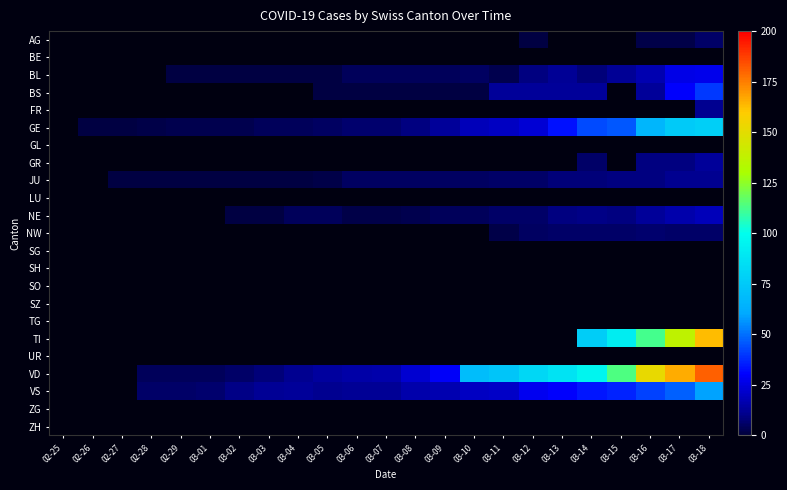

Reading left to right, list all the values displayed in this chart.

AG: 02-25=0	02-26=0	02-27=0	02-28=0	02-29=0	03-01=0	03-02=0	03-03=0	03-04=0	03-05=0	03-06=0	03-07=0	03-08=0	03-09=0	03-10=0	03-11=0	03-12=1	03-13=0	03-14=0	03-15=0	03-16=2	03-17=2	03-18=6
BE: 02-25=0	02-26=0	02-27=0	02-28=0	02-29=0	03-01=0	03-02=0	03-03=0	03-04=0	03-05=0	03-06=0	03-07=0	03-08=0	03-09=0	03-10=0	03-11=0	03-12=0	03-13=0	03-14=0	03-15=0	03-16=0	03-17=0	03-18=0
BL: 02-25=0	02-26=0	02-27=0	02-28=0	02-29=1	03-01=1	03-02=1	03-03=1	03-04=1	03-05=1	03-06=4	03-07=4	03-08=4	03-09=4	03-10=5	03-11=3	03-12=9	03-13=12	03-14=8	03-15=12	03-16=17	03-17=26	03-18=27
BS: 02-25=0	02-26=0	02-27=0	02-28=0	02-29=0	03-01=0	03-02=0	03-03=0	03-04=0	03-05=1	03-06=1	03-07=1	03-08=1	03-09=1	03-10=1	03-11=13	03-12=13	03-13=13	03-14=13	03-15=0	03-16=13	03-17=30	03-18=40
FR: 02-25=0	02-26=0	02-27=0	02-28=0	02-29=0	03-01=0	03-02=0	03-03=0	03-04=0	03-05=0	03-06=0	03-07=0	03-08=0	03-09=0	03-10=0	03-11=0	03-12=0	03-13=0	03-14=0	03-15=0	03-16=0	03-17=0	03-18=11
GE: 02-25=0	02-26=1	02-27=1	02-28=2	02-29=3	03-01=3	03-02=3	03-03=4	03-04=4	03-05=5	03-06=7	03-07=7	03-08=9	03-09=13	03-10=18	03-11=20	03-12=23	03-13=33	03-14=43	03-15=46	03-16=66	03-17=75	03-18=78
GL: 02-25=0	02-26=0	02-27=0	02-28=0	02-29=0	03-01=0	03-02=0	03-03=0	03-04=0	03-05=0	03-06=0	03-07=0	03-08=0	03-09=0	03-10=0	03-11=0	03-12=0	03-13=0	03-14=0	03-15=0	03-16=0	03-17=0	03-18=0
GR: 02-25=0	02-26=0	02-27=0	02-28=0	02-29=0	03-01=0	03-02=0	03-03=0	03-04=0	03-05=0	03-06=0	03-07=0	03-08=0	03-09=0	03-10=0	03-11=0	03-12=0	03-13=0	03-14=6	03-15=0	03-16=9	03-17=9	03-18=13
JU: 02-25=0	02-26=0	02-27=1	02-28=1	02-29=1	03-01=1	03-02=1	03-03=1	03-04=1	03-05=2	03-06=5	03-07=5	03-08=5	03-09=5	03-10=5	03-11=6	03-12=6	03-13=8	03-14=8	03-15=9	03-16=9	03-17=11	03-18=11
LU: 02-25=0	02-26=0	02-27=0	02-28=0	02-29=0	03-01=0	03-02=0	03-03=0	03-04=0	03-05=0	03-06=0	03-07=0	03-08=0	03-09=0	03-10=0	03-11=0	03-12=0	03-13=0	03-14=0	03-15=0	03-16=0	03-17=0	03-18=0
NE: 02-25=0	02-26=0	02-27=0	02-28=0	02-29=0	03-01=0	03-02=1	03-03=1	03-04=4	03-05=4	03-06=2	03-07=2	03-08=3	03-09=4	03-10=4	03-11=6	03-12=6	03-13=9	03-14=10	03-15=9	03-16=13	03-17=16	03-18=18
NW: 02-25=0	02-26=0	02-27=0	02-28=0	02-29=0	03-01=0	03-02=0	03-03=0	03-04=0	03-05=0	03-06=0	03-07=0	03-08=0	03-09=0	03-10=0	03-11=2	03-12=5	03-13=6	03-14=6	03-15=6	03-16=7	03-17=6	03-18=6
SG: 02-25=0	02-26=0	02-27=0	02-28=0	02-29=0	03-01=0	03-02=0	03-03=0	03-04=0	03-05=0	03-06=0	03-07=0	03-08=0	03-09=0	03-10=0	03-11=0	03-12=0	03-13=0	03-14=0	03-15=0	03-16=0	03-17=0	03-18=0
SH: 02-25=0	02-26=0	02-27=0	02-28=0	02-29=0	03-01=0	03-02=0	03-03=0	03-04=0	03-05=0	03-06=0	03-07=0	03-08=0	03-09=0	03-10=0	03-11=0	03-12=0	03-13=0	03-14=0	03-15=0	03-16=0	03-17=0	03-18=0
SO: 02-25=0	02-26=0	02-27=0	02-28=0	02-29=0	03-01=0	03-02=0	03-03=0	03-04=0	03-05=0	03-06=0	03-07=0	03-08=0	03-09=0	03-10=0	03-11=0	03-12=0	03-13=0	03-14=0	03-15=0	03-16=0	03-17=0	03-18=0
SZ: 02-25=0	02-26=0	02-27=0	02-28=0	02-29=0	03-01=0	03-02=0	03-03=0	03-04=0	03-05=0	03-06=0	03-07=0	03-08=0	03-09=0	03-10=0	03-11=0	03-12=0	03-13=0	03-14=0	03-15=0	03-16=0	03-17=0	03-18=0
TG: 02-25=0	02-26=0	02-27=0	02-28=0	02-29=0	03-01=0	03-02=0	03-03=0	03-04=0	03-05=0	03-06=0	03-07=0	03-08=0	03-09=0	03-10=0	03-11=0	03-12=0	03-13=0	03-14=0	03-15=0	03-16=0	03-17=0	03-18=0
TI: 02-25=0	02-26=0	02-27=0	02-28=0	02-29=0	03-01=0	03-02=0	03-03=0	03-04=0	03-05=0	03-06=0	03-07=0	03-08=0	03-09=0	03-10=0	03-11=0	03-12=0	03-13=0	03-14=77	03-15=92	03-16=112	03-17=137	03-18=163
UR: 02-25=0	02-26=0	02-27=0	02-28=0	02-29=0	03-01=0	03-02=0	03-03=0	03-04=0	03-05=0	03-06=0	03-07=0	03-08=0	03-09=0	03-10=0	03-11=0	03-12=0	03-13=0	03-14=0	03-15=0	03-16=0	03-17=0	03-18=0
VD: 02-25=0	02-26=0	02-27=0	02-28=4	02-29=4	03-01=4	03-02=6	03-03=8	03-04=11	03-05=14	03-06=15	03-07=16	03-08=22	03-09=29	03-10=69	03-11=73	03-12=82	03-13=87	03-14=96	03-15=114	03-16=152	03-17=166	03-18=181
VS: 02-25=0	02-26=0	02-27=0	02-28=6	02-29=6	03-01=7	03-02=10	03-03=12	03-04=13	03-05=11	03-06=12	03-07=12	03-08=16	03-09=17	03-10=20	03-11=21	03-12=28	03-13=30	03-14=34	03-15=36	03-16=42	03-17=47	03-18=59
ZG: 02-25=0	02-26=0	02-27=0	02-28=0	02-29=0	03-01=0	03-02=0	03-03=0	03-04=0	03-05=0	03-06=0	03-07=0	03-08=0	03-09=0	03-10=0	03-11=0	03-12=0	03-13=0	03-14=0	03-15=0	03-16=0	03-17=0	03-18=0
ZH: 02-25=0	02-26=0	02-27=0	02-28=0	02-29=0	03-01=0	03-02=0	03-03=0	03-04=0	03-05=0	03-06=0	03-07=0	03-08=0	03-09=0	03-10=0	03-11=0	03-12=0	03-13=0	03-14=0	03-15=0	03-16=0	03-17=0	03-18=0